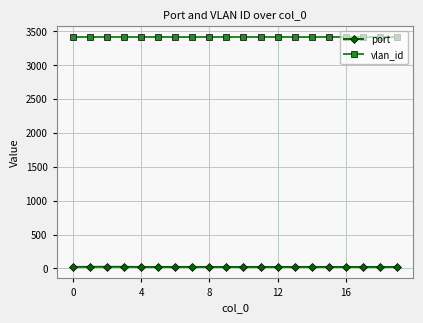

List the series in order of their peak value, lowest first.

port, vlan_id